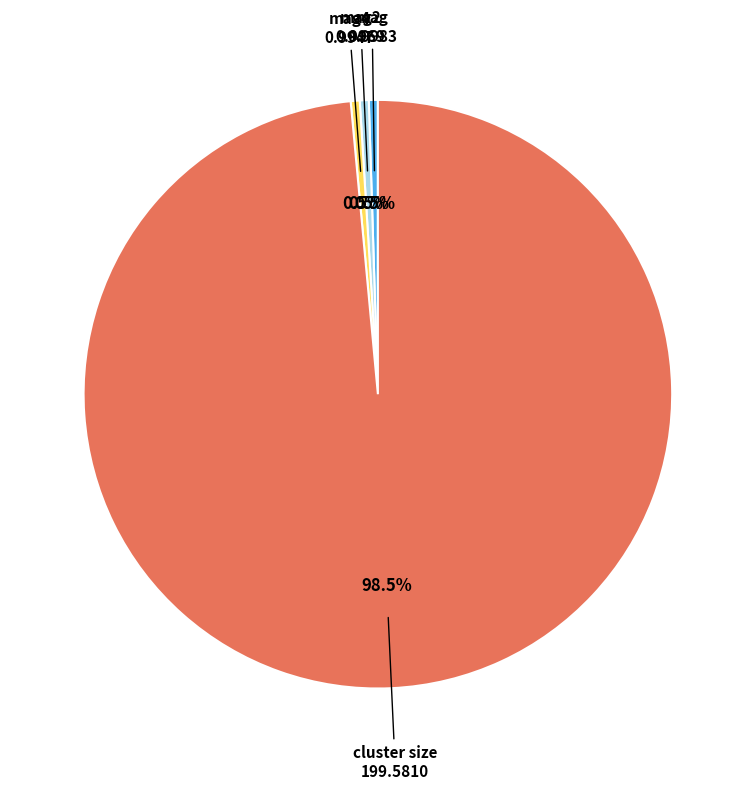

Is there any slice that represents more than half of the pie?

Yes